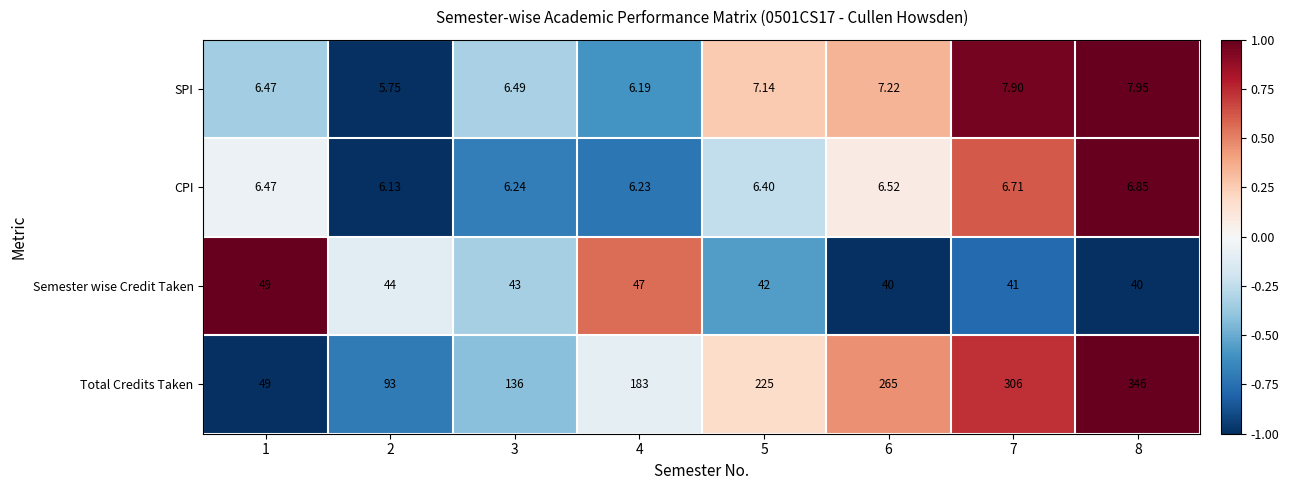

How many series are shown in this chart?

4